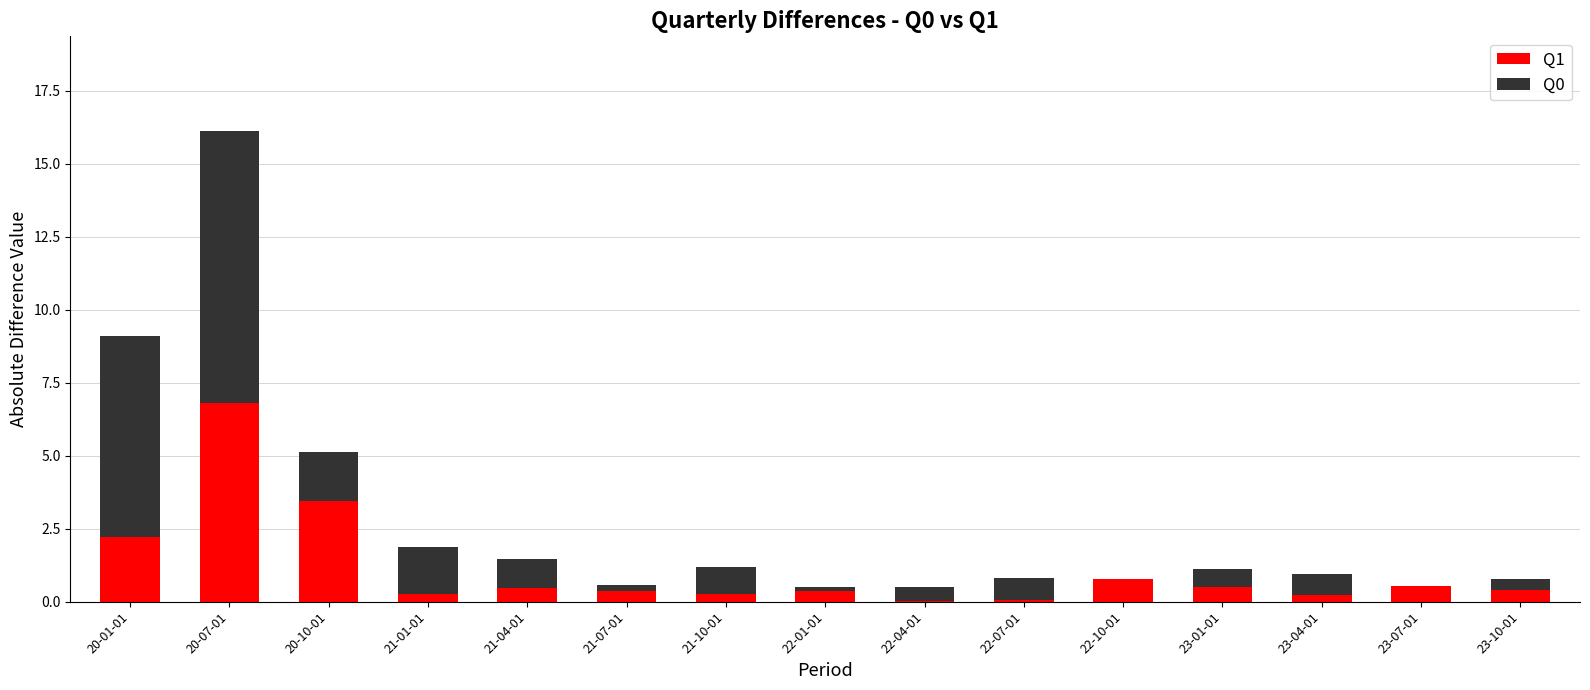

True or false: Q1 has a value of 2.2 at 20-01-01.

True